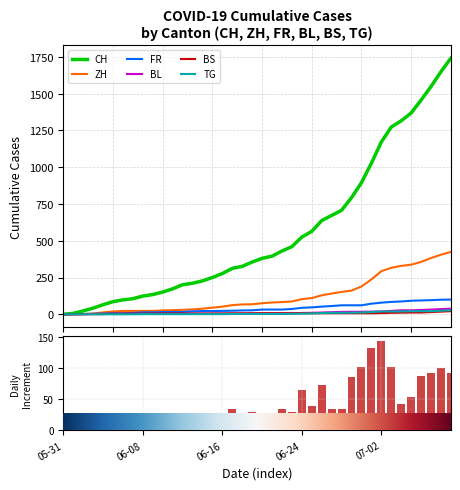

Reading left to right, list all the values displayed in this chart.

CH: 0	6	23	42	65	86	98	106	124	134	151	173	201	211	227	250	277	312	326	355	380	395	430	460	525	564	637	672	707	793	895	1027	1171	1273	1315	1368	1456	1548	1649	1741
ZH: 0	0	2	5	13	19	23	23	23	23	26	28	30	33	38	45	52	62	67	68	75	80	83	87	103	110	129	141	152	161	189	237	293	316	329	337	356	382	405	424
FR: 0	0	2	3	5	7	7	9	13	13	15	16	16	20	22	22	23	24	26	27	32	32	32	36	44	47	52	56	61	61	61	72	79	84	87	92	94	96	99	100
BL: 0	1	1	2	2	3	3	3	3	3	4	4	4	4	4	4	5	5	5	5	6	7	7	7	9	10	12	14	16	17	17	18	19	23	27	27	29	32	35	38
BS: 0	0	0	1	1	4	4	4	4	5	5	5	5	5	5	5	5	6	6	7	7	7	7	7	7	7	7	7	7	7	7	7	8	10	11	12	12	15	18	21
TG: 0	0	0	0	0	0	0	0	1	1	1	1	1	1	1	1	1	2	2	2	2	2	2	3	4	6	8	10	10	11	12	15	19	19	19	21	21	21	24	27